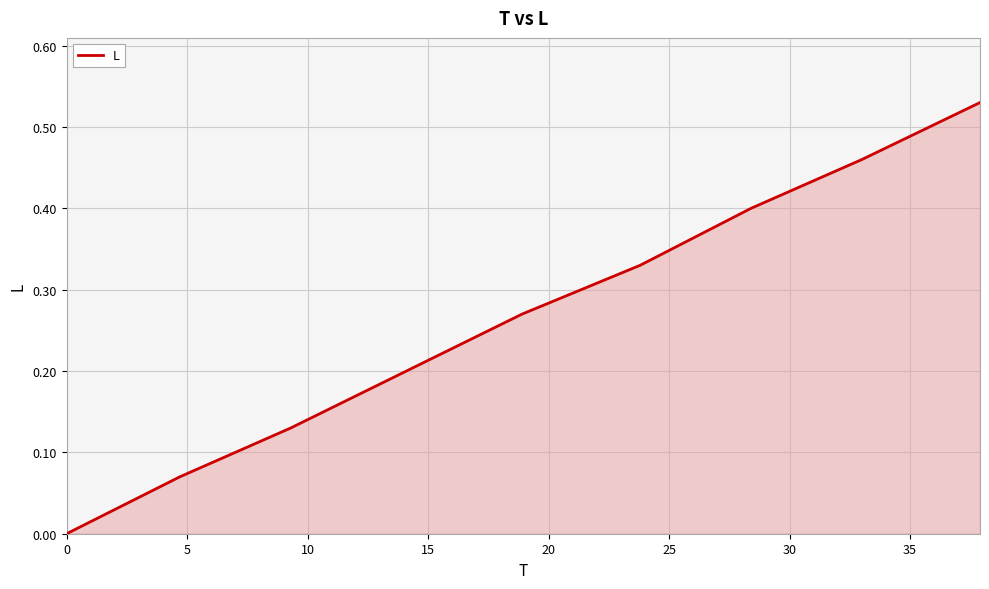

True or false: the data has more than 0 interior local peaks.

False